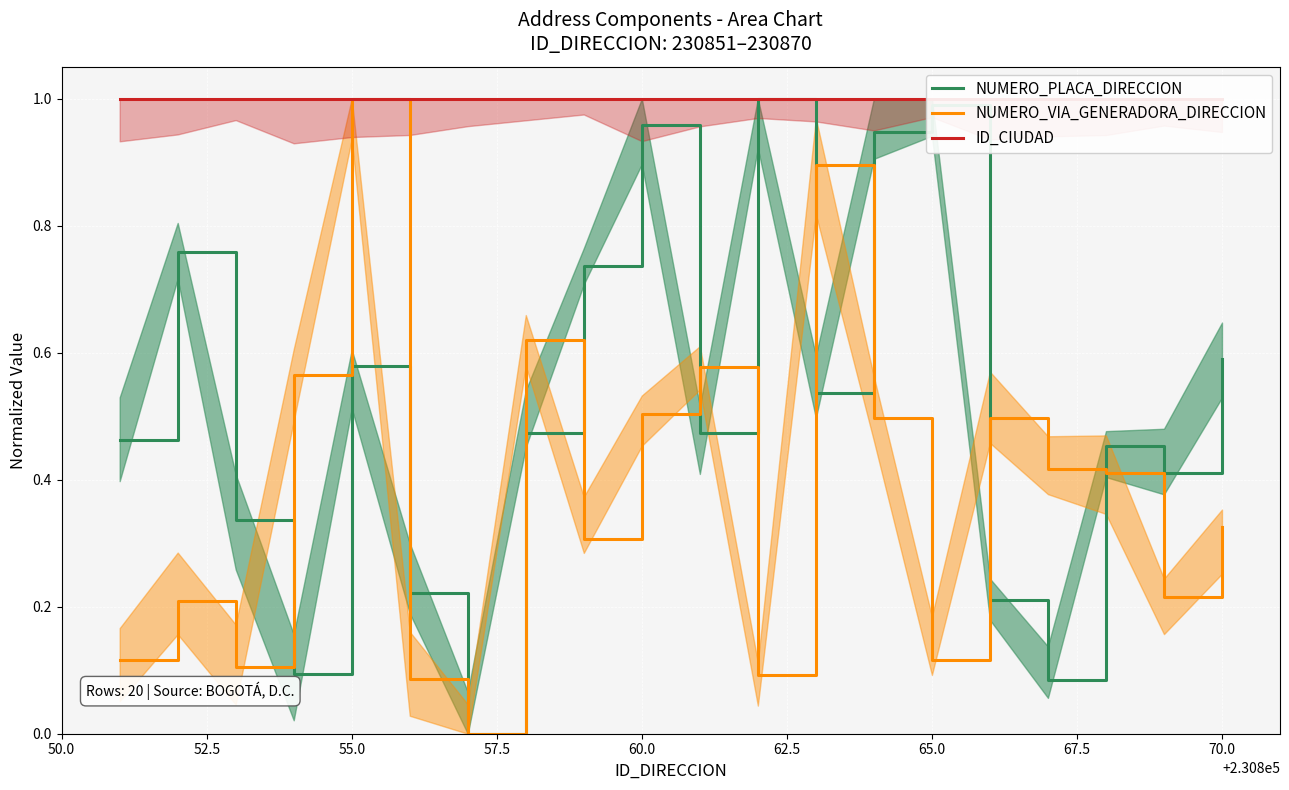

At which label does NUMERO_VIA_GENERADORA_DIRECCION reach its peak?

55.0